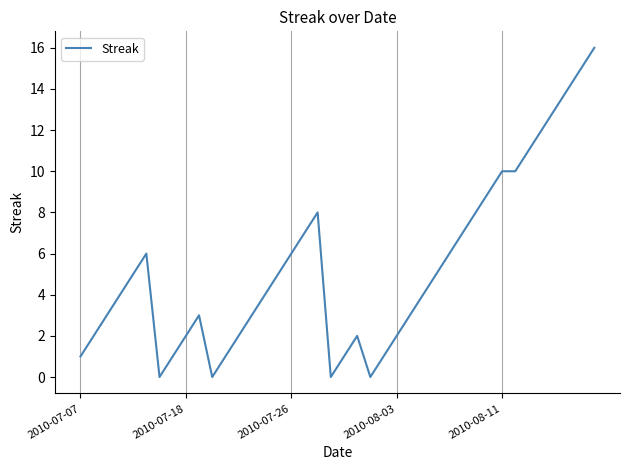

The value at 2010-07-26 is 9. True or false?

False